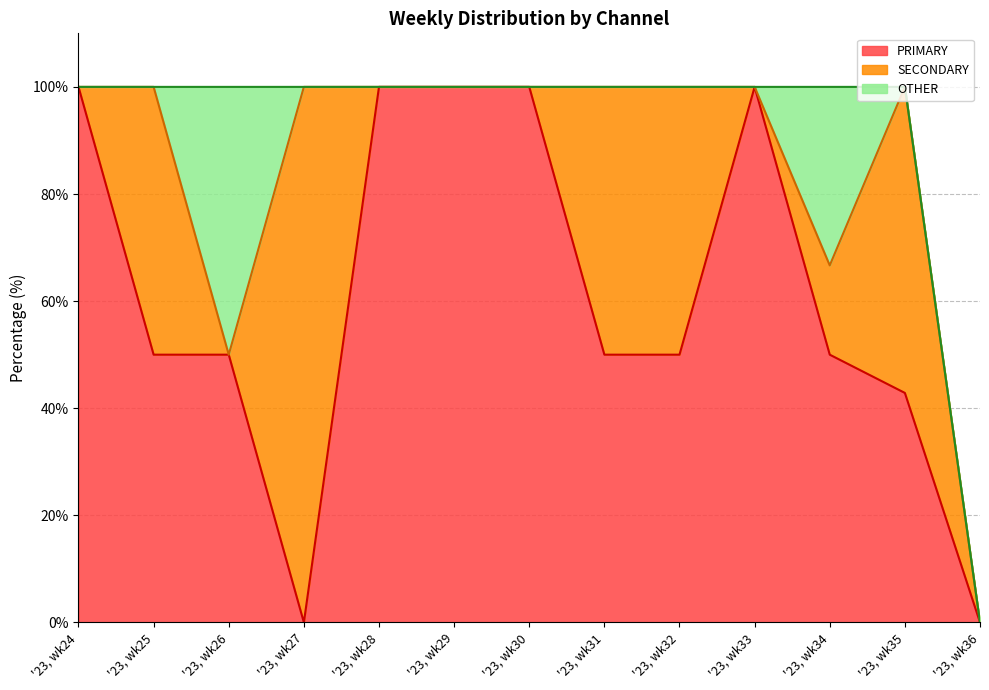

What is the maximum value shown in the chart?

100.0